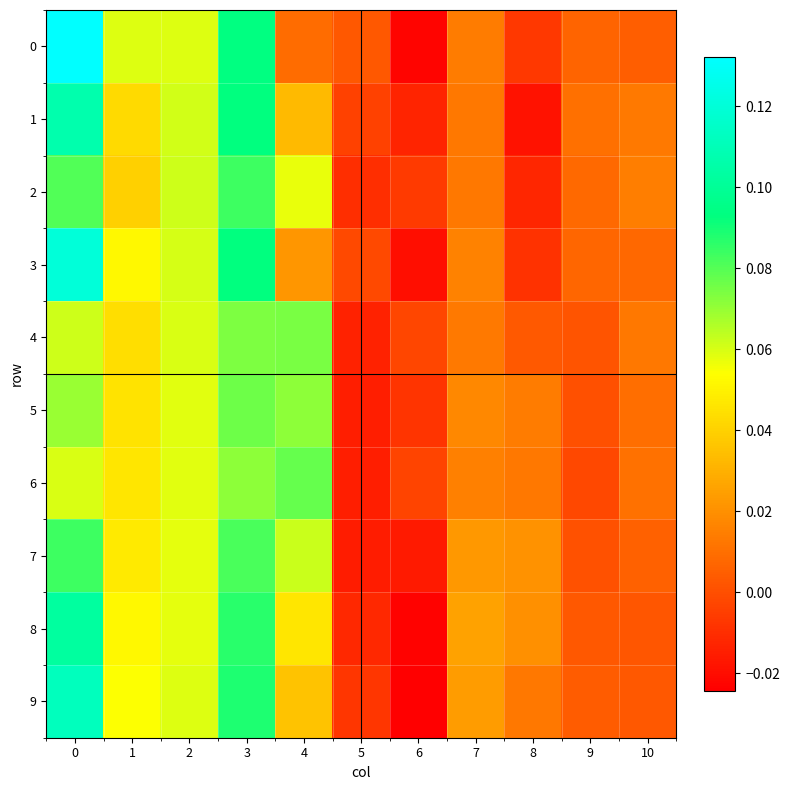

Between 9 and 6, which is larger?

9